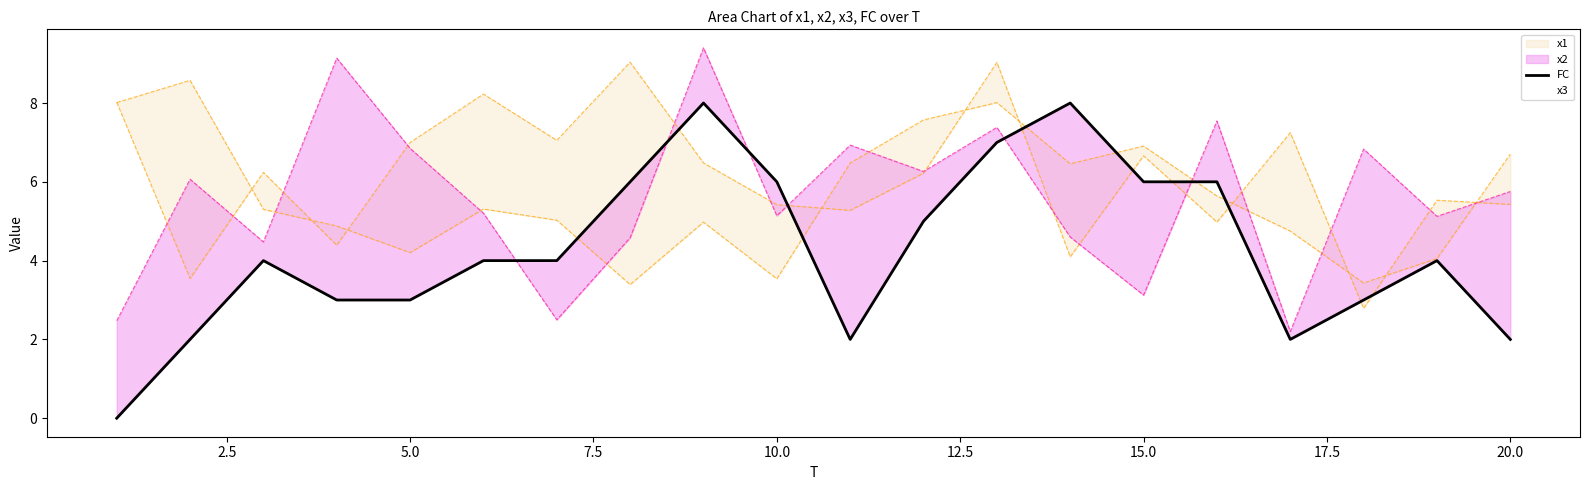

Read the value at 15.0.

6